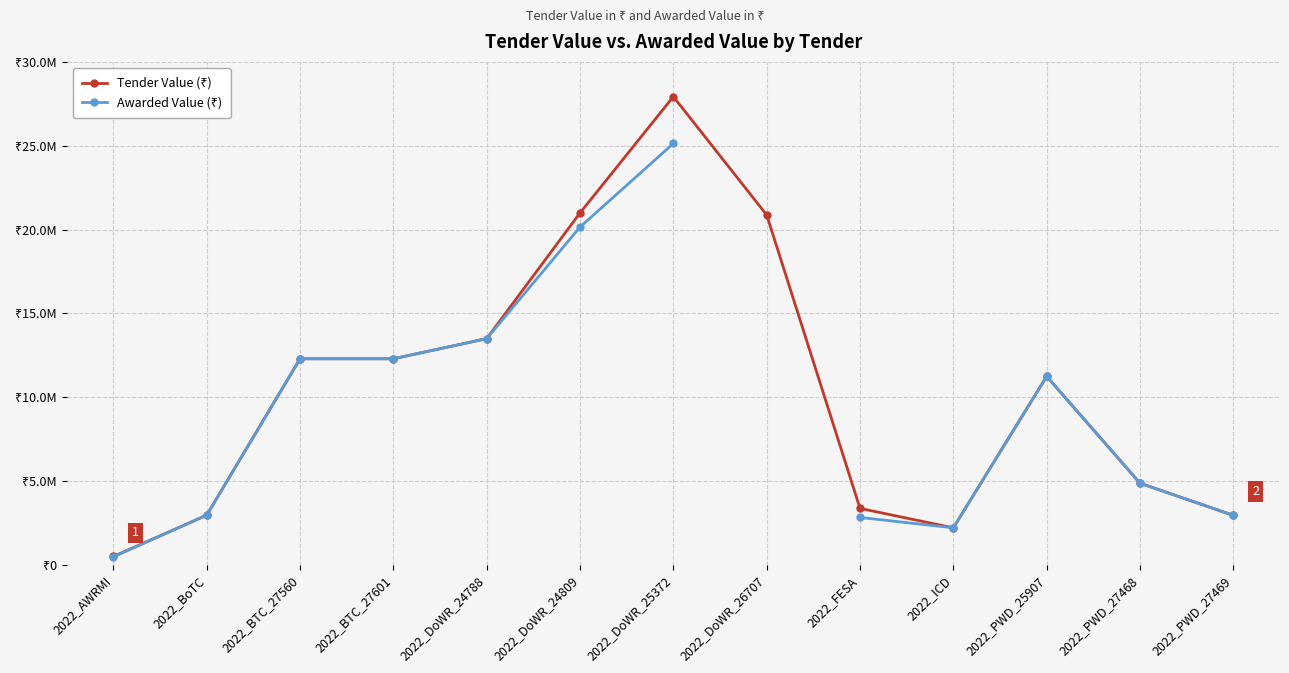

Between 2022_DoWR_26707 and 2022_BTC_27560, which is larger?

2022_DoWR_26707